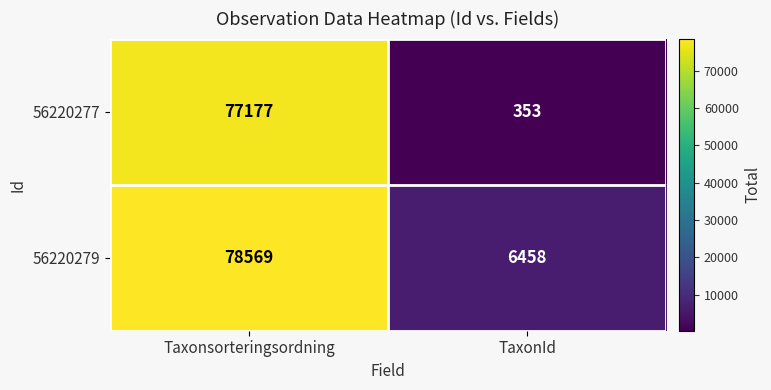

Rank the series at Taxonsorteringsordning from lowest to highest value.

56220277, 56220279